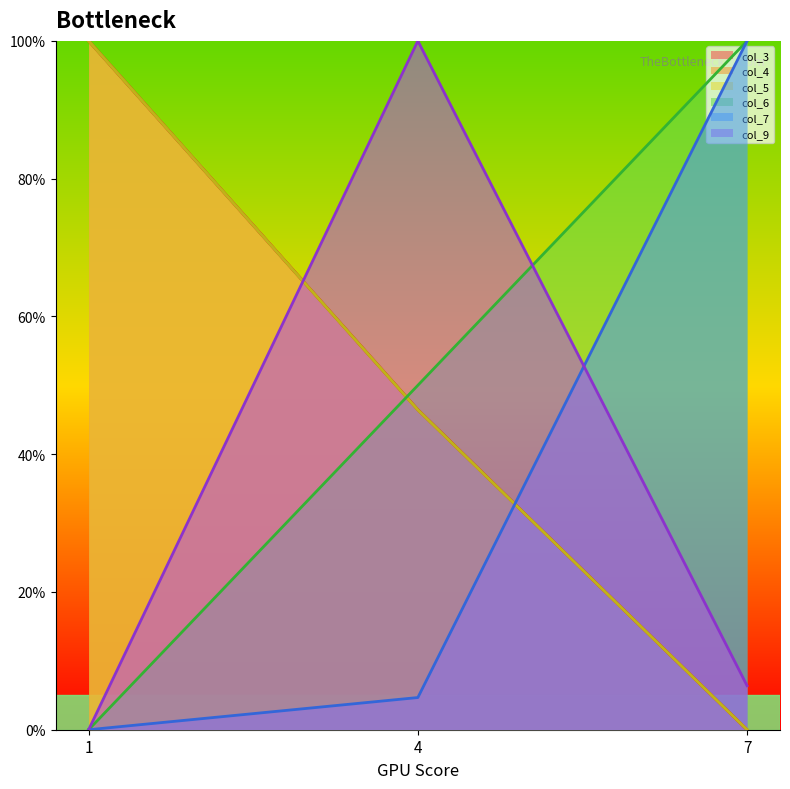

The col_7 series shows 3.1 at 4. True or false?

False